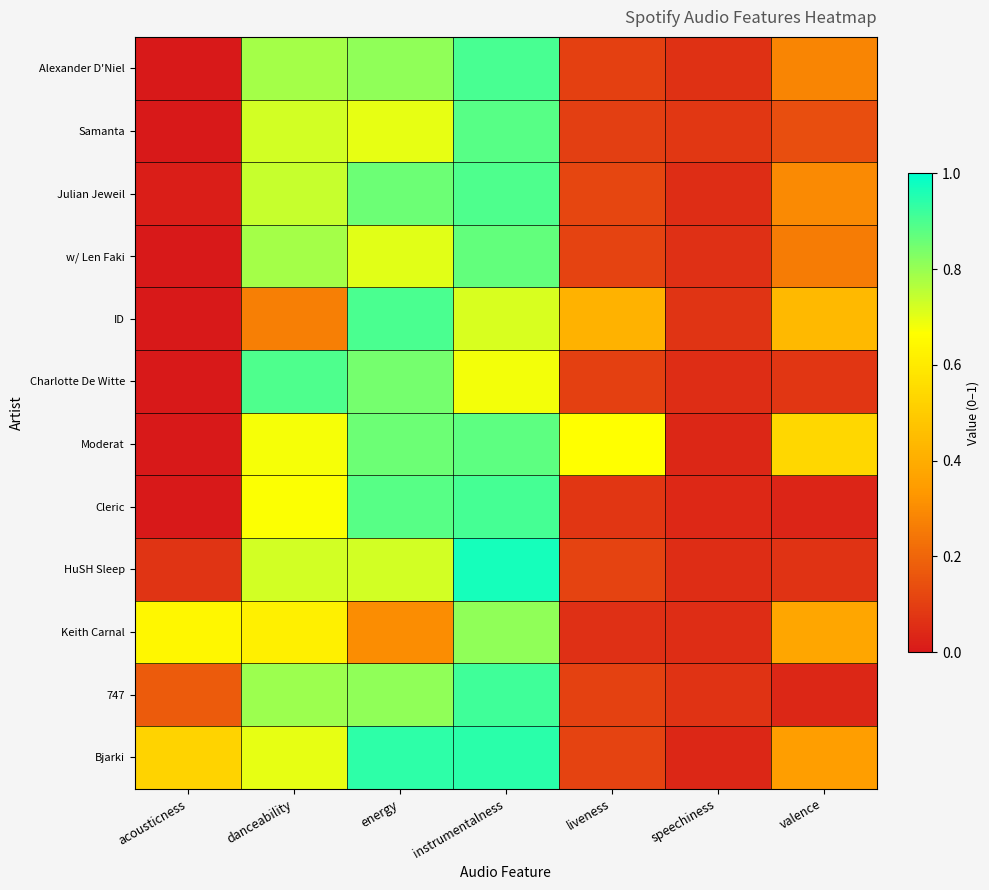

Reading left to right, what are all the values shown in this chart?

Alexander D'Niel: acousticness=0.0	danceability=0.8	energy=0.8	instrumentalness=0.9	liveness=0.1	speechiness=0.1	valence=0.3
Samanta: acousticness=0.0	danceability=0.7	energy=0.7	instrumentalness=0.9	liveness=0.1	speechiness=0.1	valence=0.1
Julian Jeweil: acousticness=0.0	danceability=0.7	energy=0.9	instrumentalness=0.9	liveness=0.1	speechiness=0.1	valence=0.3
w/ Len Faki: acousticness=0.0	danceability=0.8	energy=0.7	instrumentalness=0.9	liveness=0.1	speechiness=0.1	valence=0.3
ID: acousticness=0.0	danceability=0.3	energy=0.9	instrumentalness=0.7	liveness=0.4	speechiness=0.1	valence=0.4
Charlotte De Witte: acousticness=0.0	danceability=0.9	energy=0.8	instrumentalness=0.7	liveness=0.1	speechiness=0.1	valence=0.1
Moderat: acousticness=0.0	danceability=0.7	energy=0.9	instrumentalness=0.9	liveness=0.7	speechiness=0.0	valence=0.5
Cleric: acousticness=0.0	danceability=0.7	energy=0.9	instrumentalness=0.9	liveness=0.1	speechiness=0.0	valence=0.0
HuSH Sleep: acousticness=0.1	danceability=0.7	energy=0.7	instrumentalness=1.0	liveness=0.1	speechiness=0.1	valence=0.1
Keith Carnal: acousticness=0.6	danceability=0.6	energy=0.3	instrumentalness=0.8	liveness=0.1	speechiness=0.1	valence=0.4
747: acousticness=0.2	danceability=0.8	energy=0.8	instrumentalness=0.9	liveness=0.1	speechiness=0.1	valence=0.0
Bjarki: acousticness=0.5	danceability=0.7	energy=0.9	instrumentalness=0.9	liveness=0.1	speechiness=0.0	valence=0.4